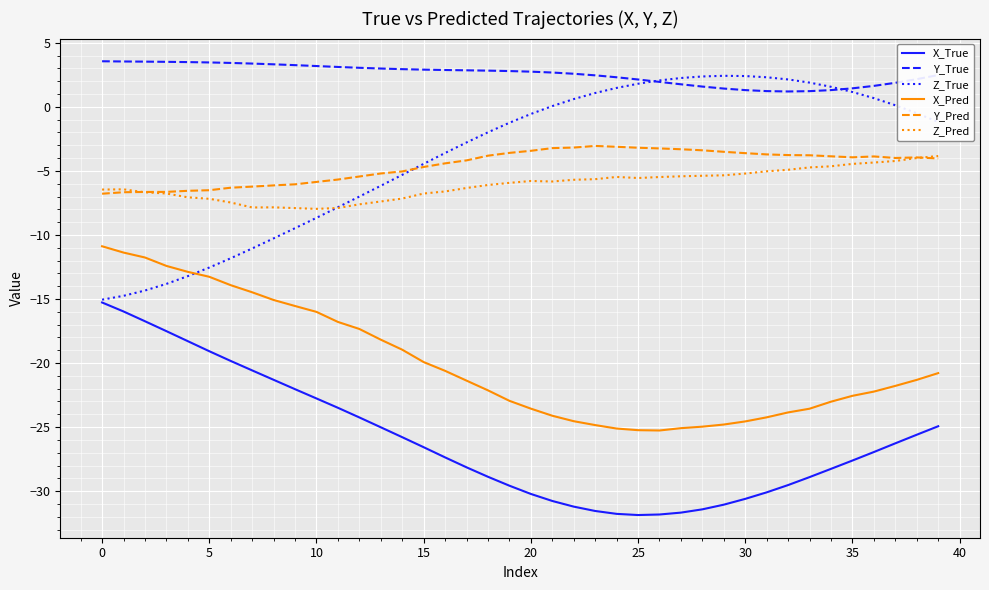

What is the highest value of the Z_True series?

2.4